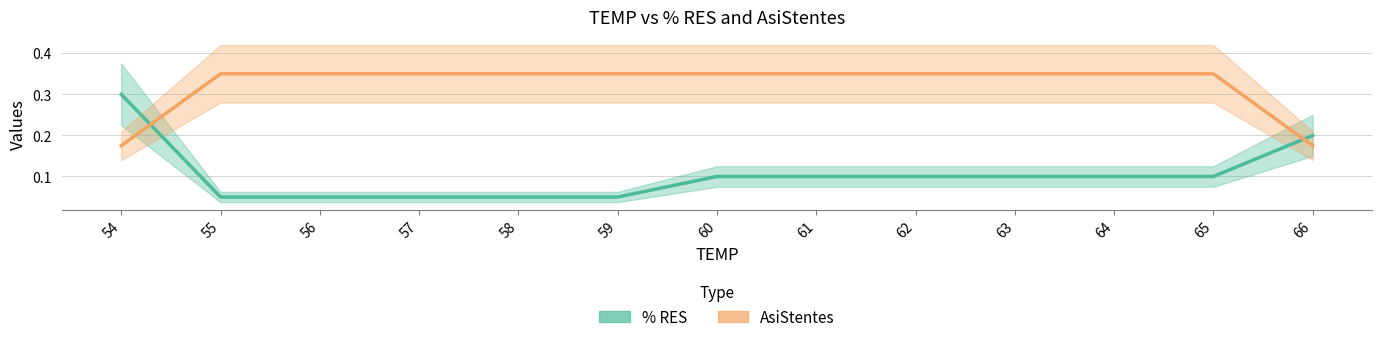

At which category does the chart reach its peak across all series?

55